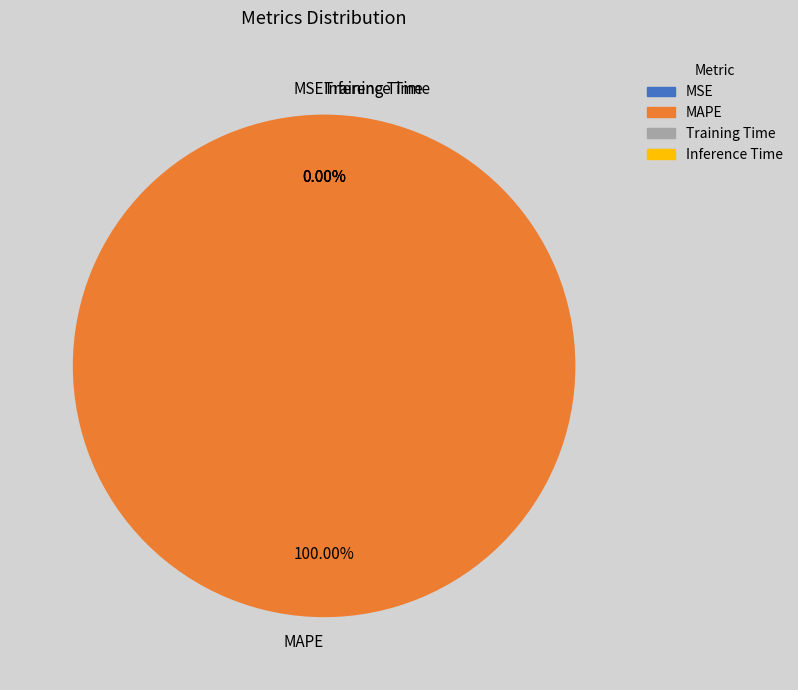

To the nearest percent, what is the combined percentage of Inference Time and MAPE?

100%